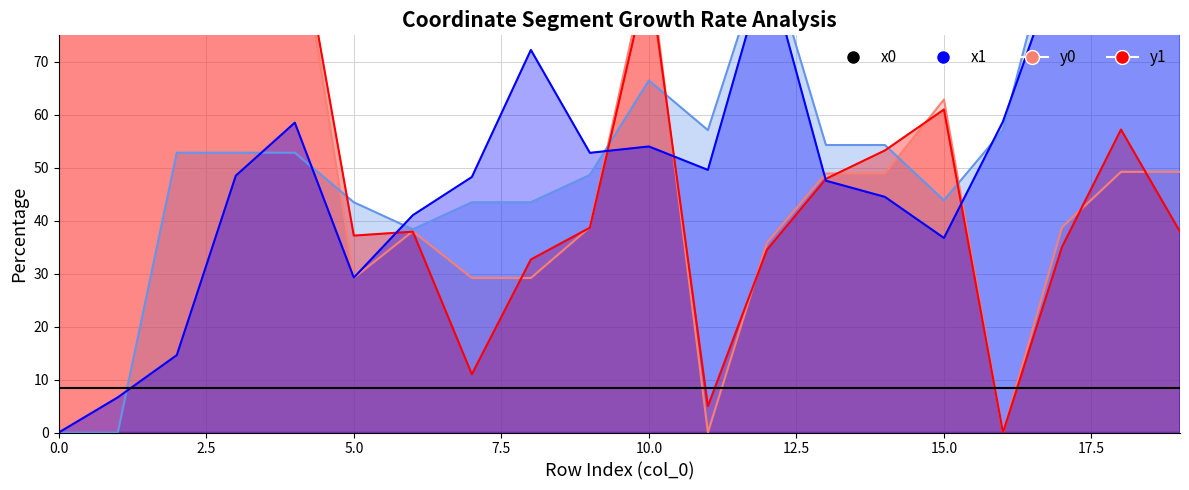

What is the highest value of the x0 series?

100.0